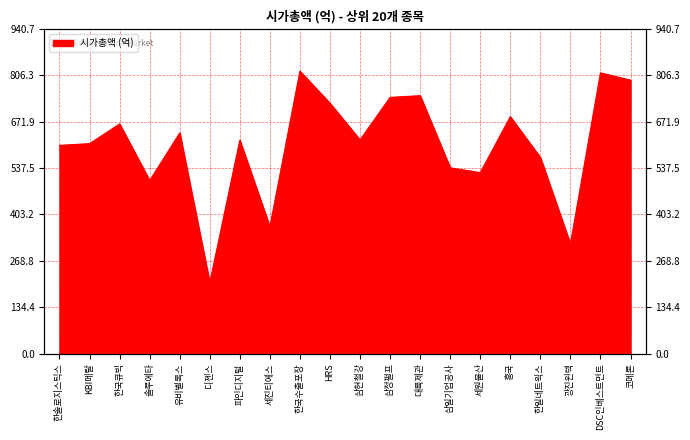

How many points are higher than both their immediate neighbors (excluding endpoints)?

7